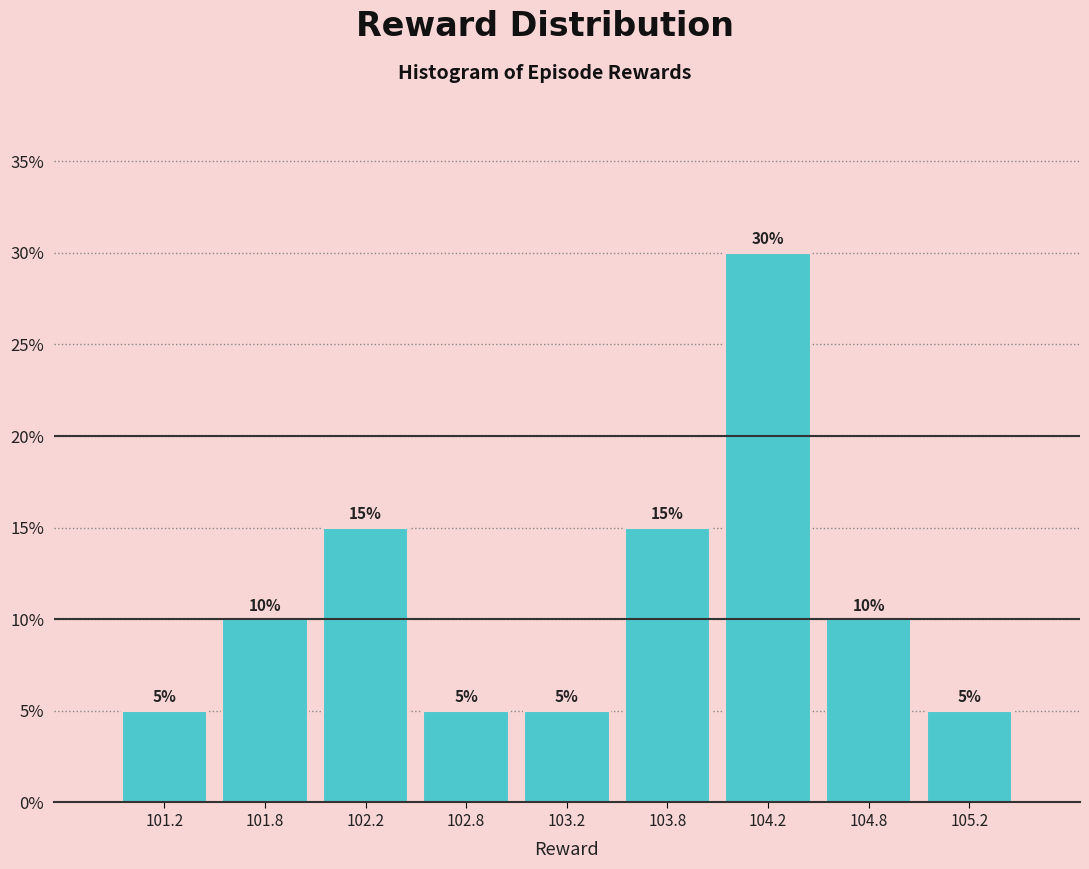

Reading left to right, transcribe this chart: for each bar, give the range it covers on the x-axis and its height.

101.0 to 101.5: 5
101.5 to 102.0: 10
102.0 to 102.5: 15
102.5 to 103.0: 5
103.0 to 103.5: 5
103.5 to 104.0: 15
104.0 to 104.5: 30
104.5 to 105.0: 10
105.0 to 105.5: 5